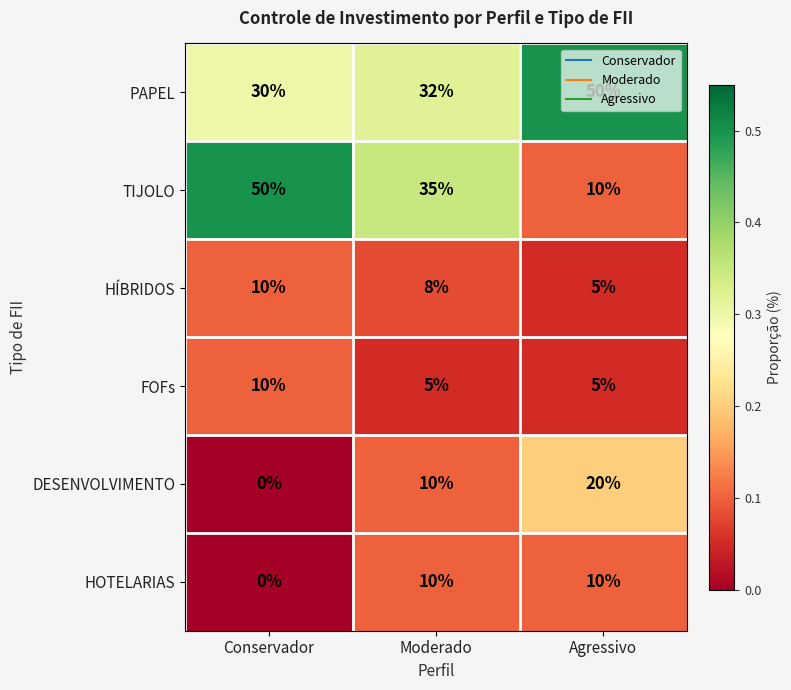

What is the spread (max minus min) of values at Agressivo?

45